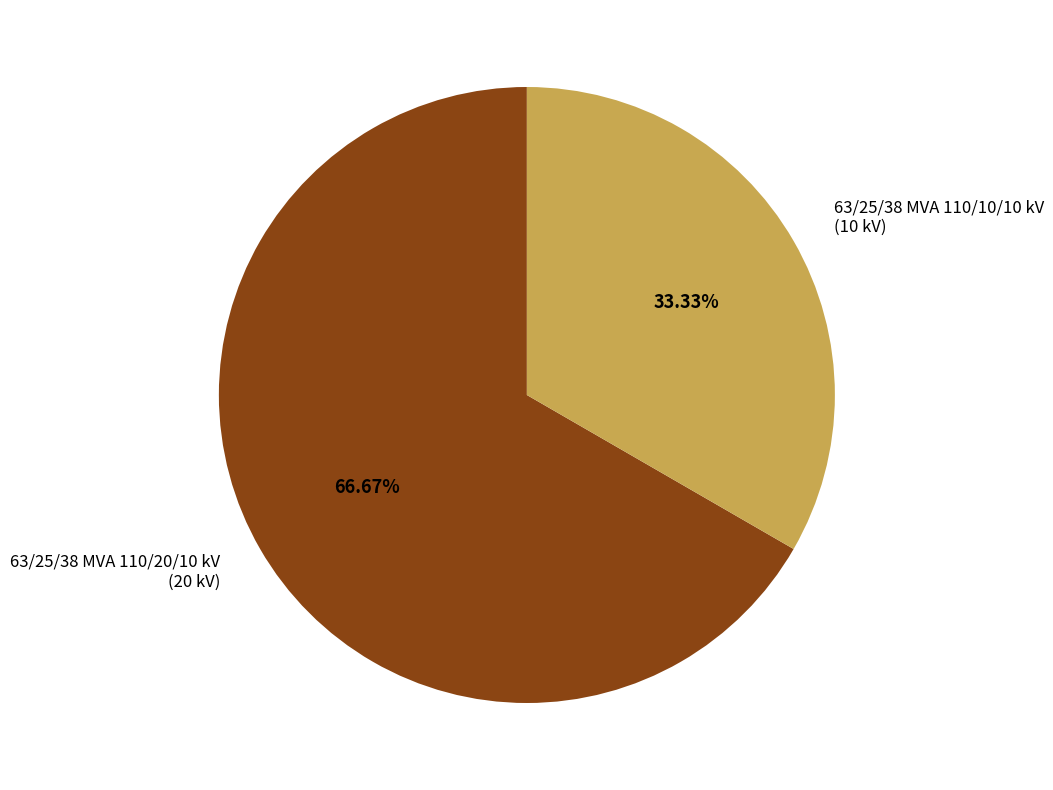

To the nearest percent, what portion does 63/25/38 MVA 110/20/10 kV represent?

67%